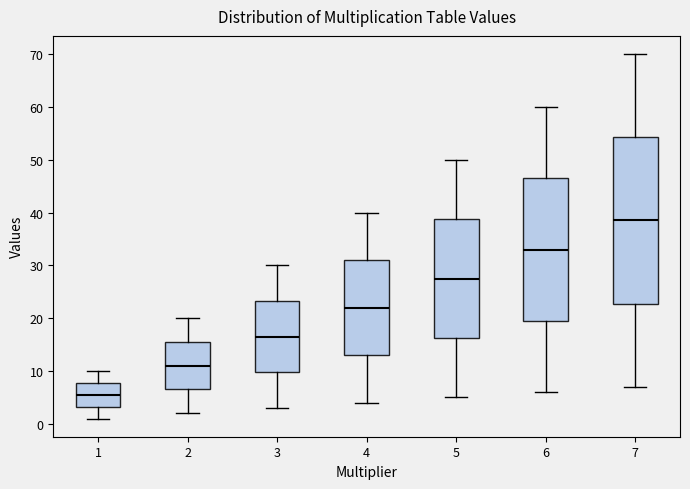

Which box is the tallest, from its lower edge to its upper edge?

7